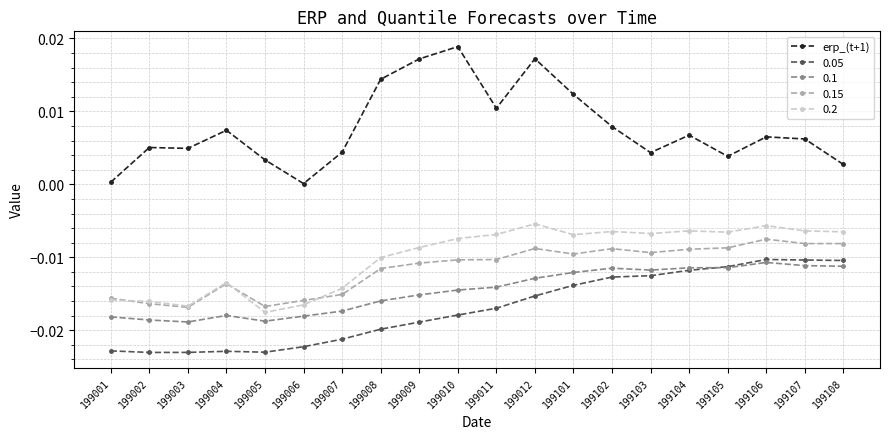

The value of 0.15 at 199108 is -0.0. True or false?

True